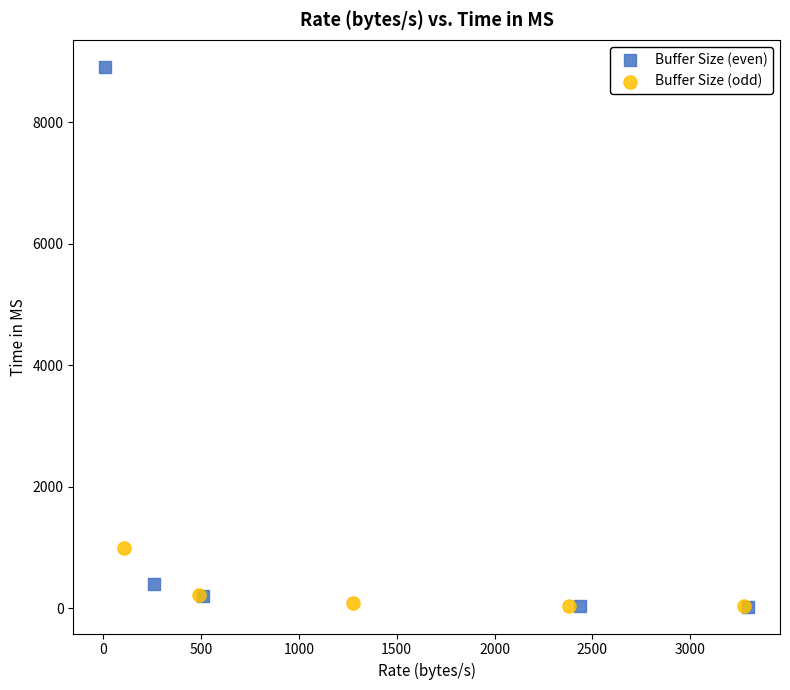

What are all the series names shown in the legend?

Buffer Size (even), Buffer Size (odd)